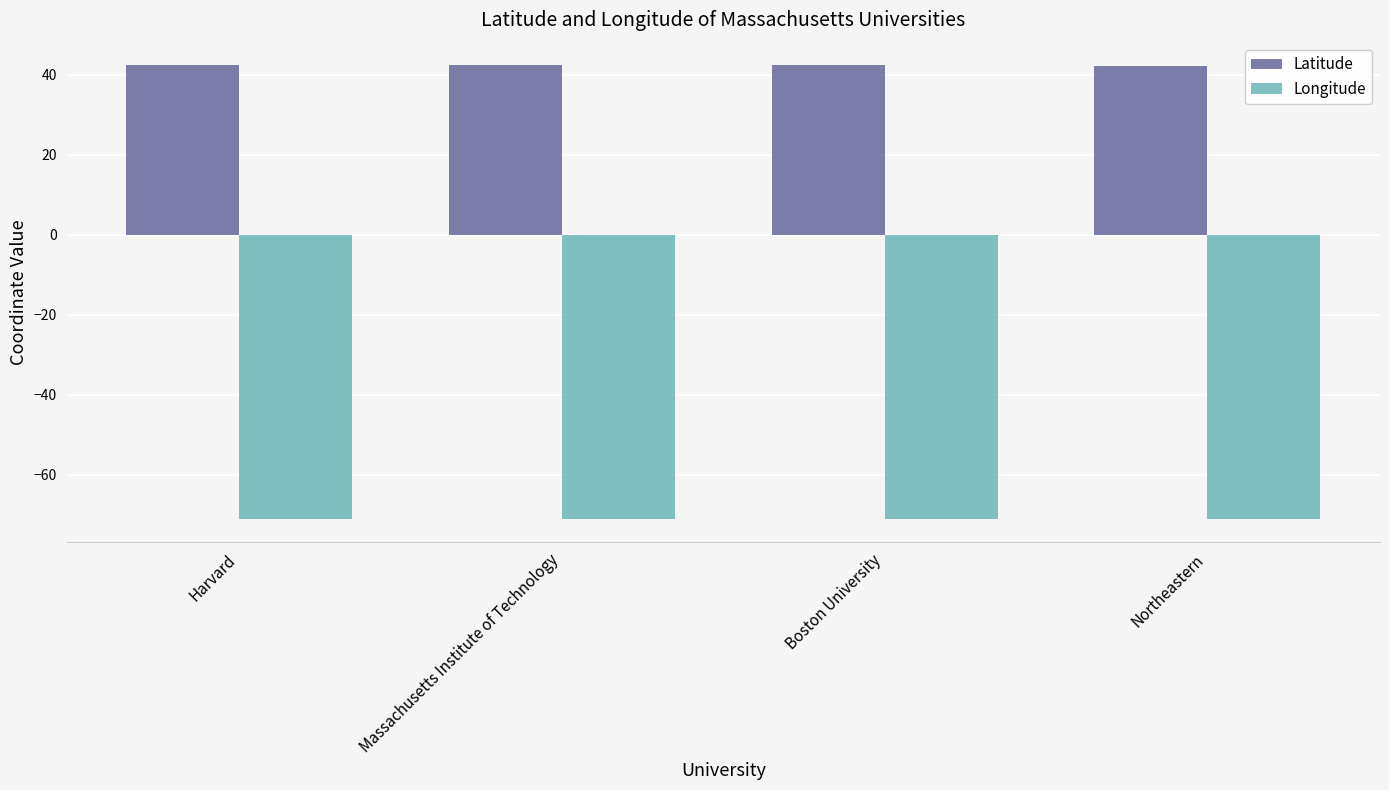

What is the minimum value shown in the chart?

-71.1